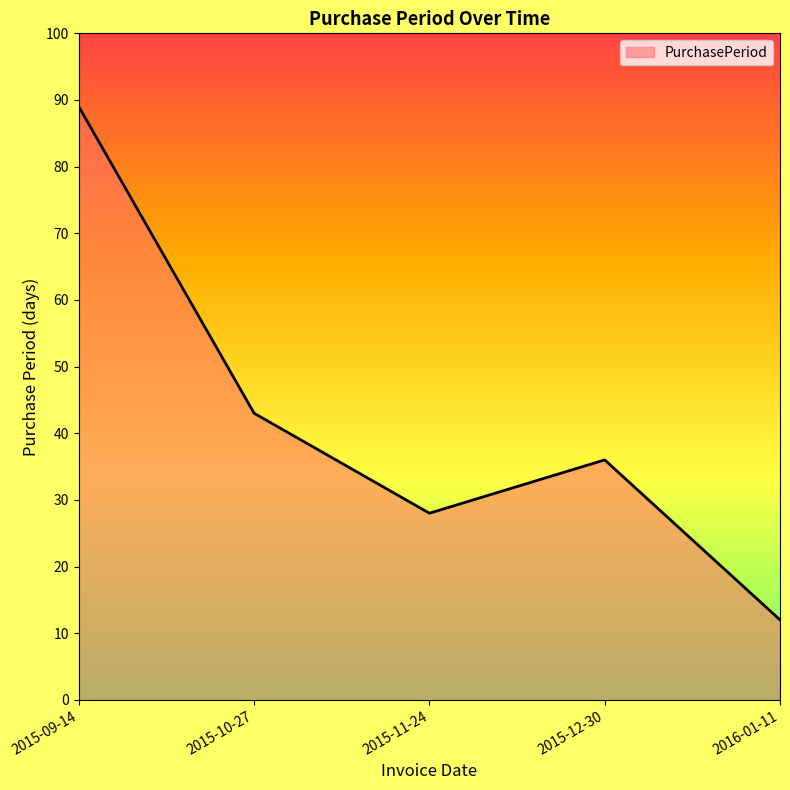

What position from the left is 2015-11-24?

3